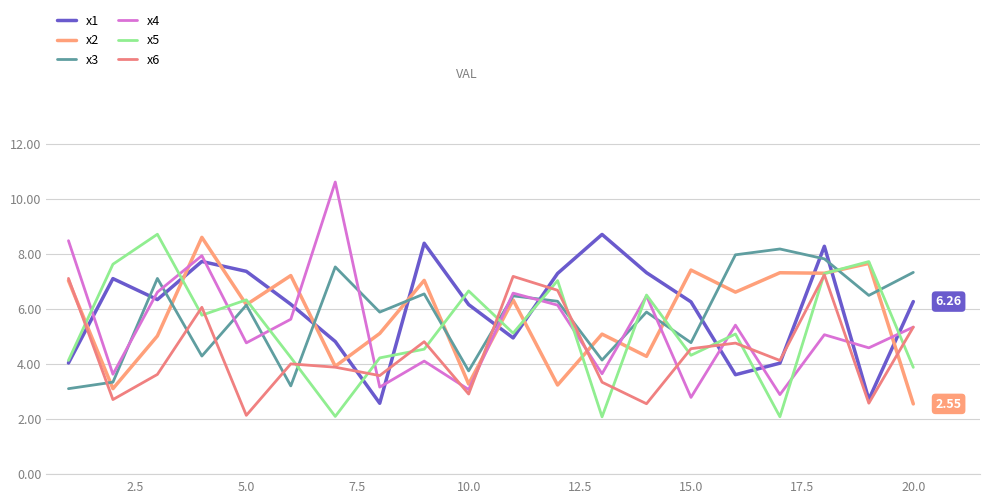

What are all the series names shown in the legend?

x1, x2, x3, x4, x5, x6